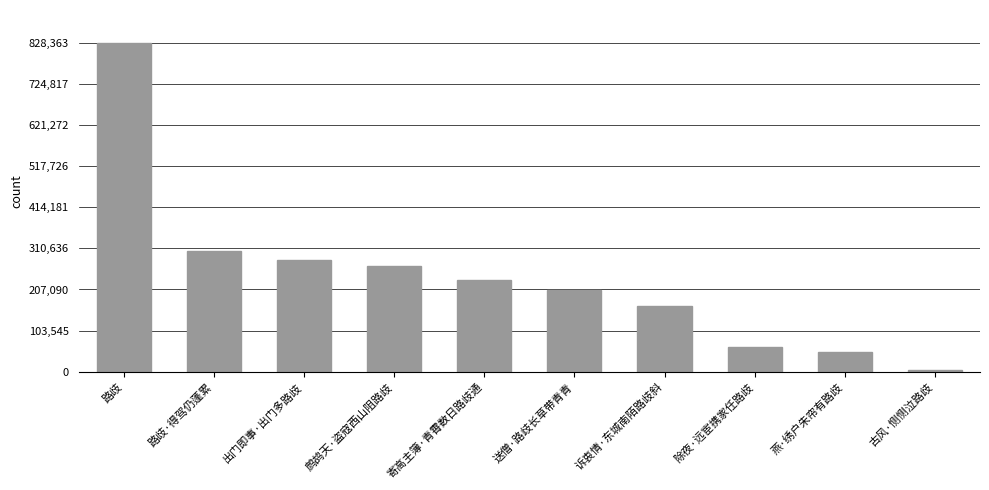

How many bars are there in total?

10